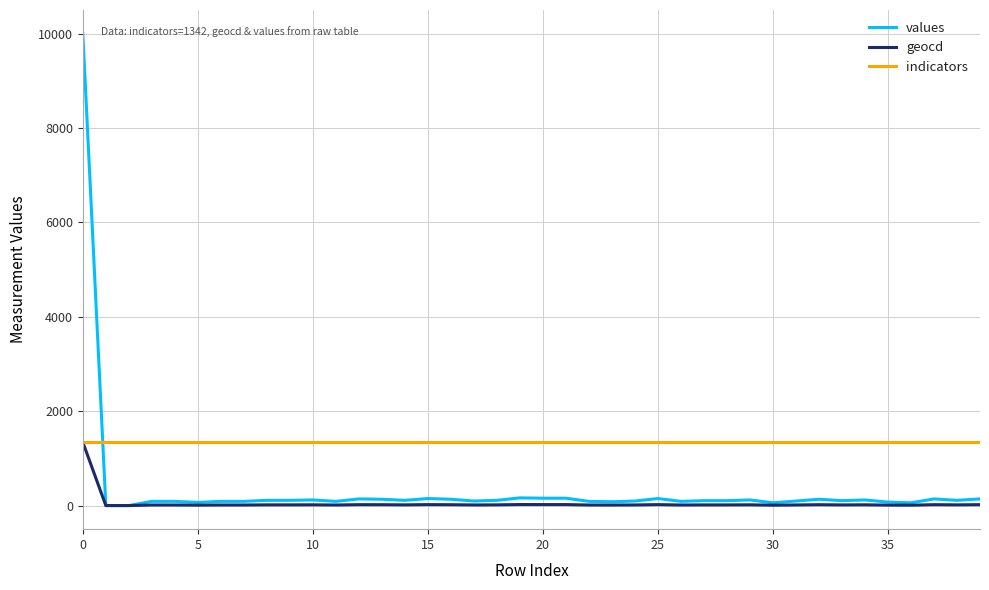

What is the greatest value displayed?

10000